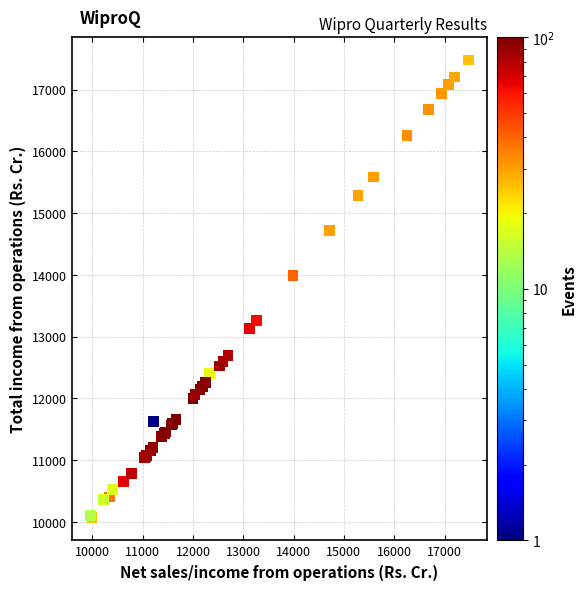

What Y value in the scatter plot is closest to 13773?

13990.1